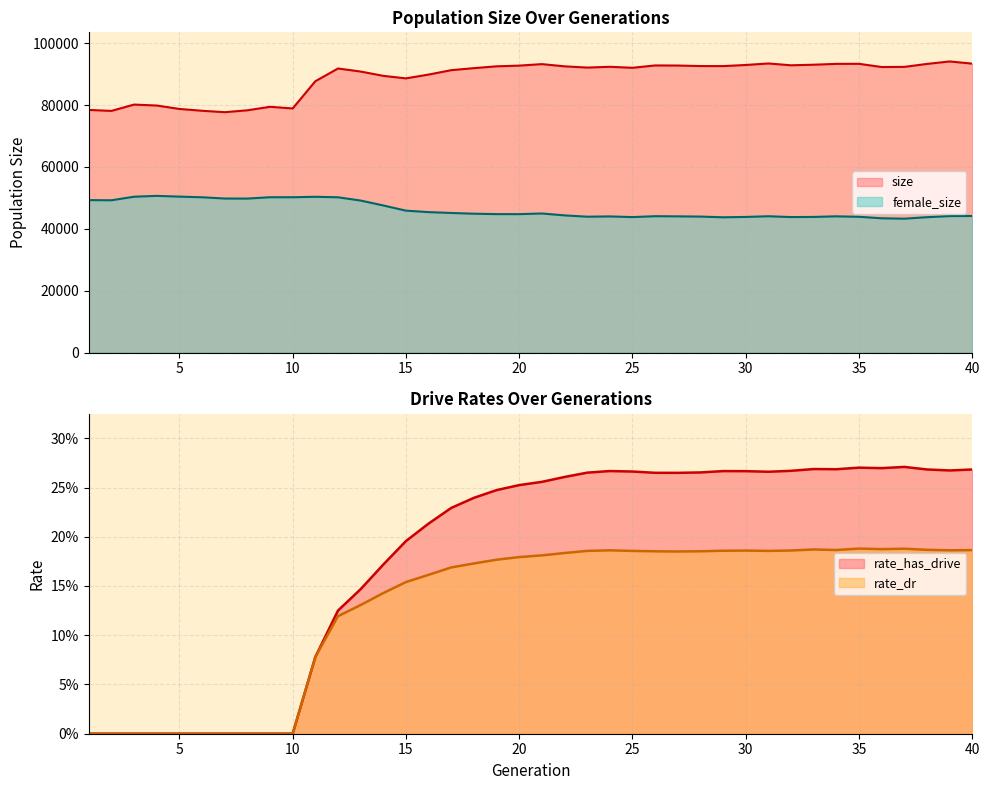

True or false: female_size and rate_has_drive intersect in this chart.

False